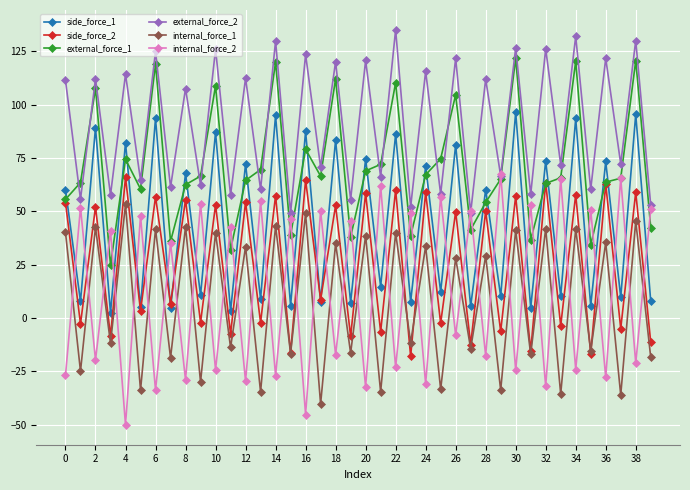

Which series has the largest range (max minus min)?

internal_force_2